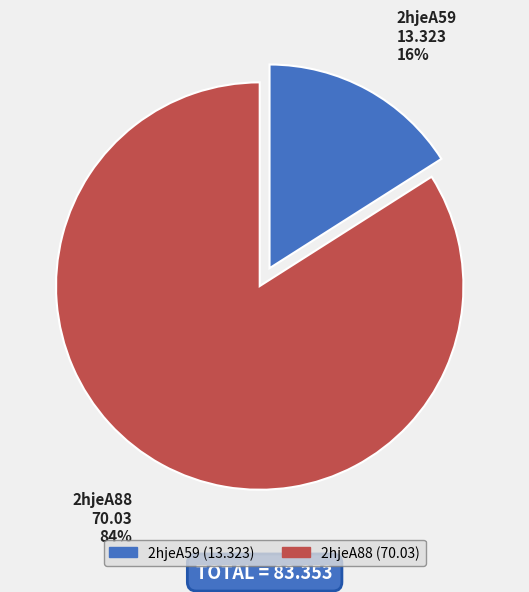

To the nearest percent, what is the average slice percentage?

50%